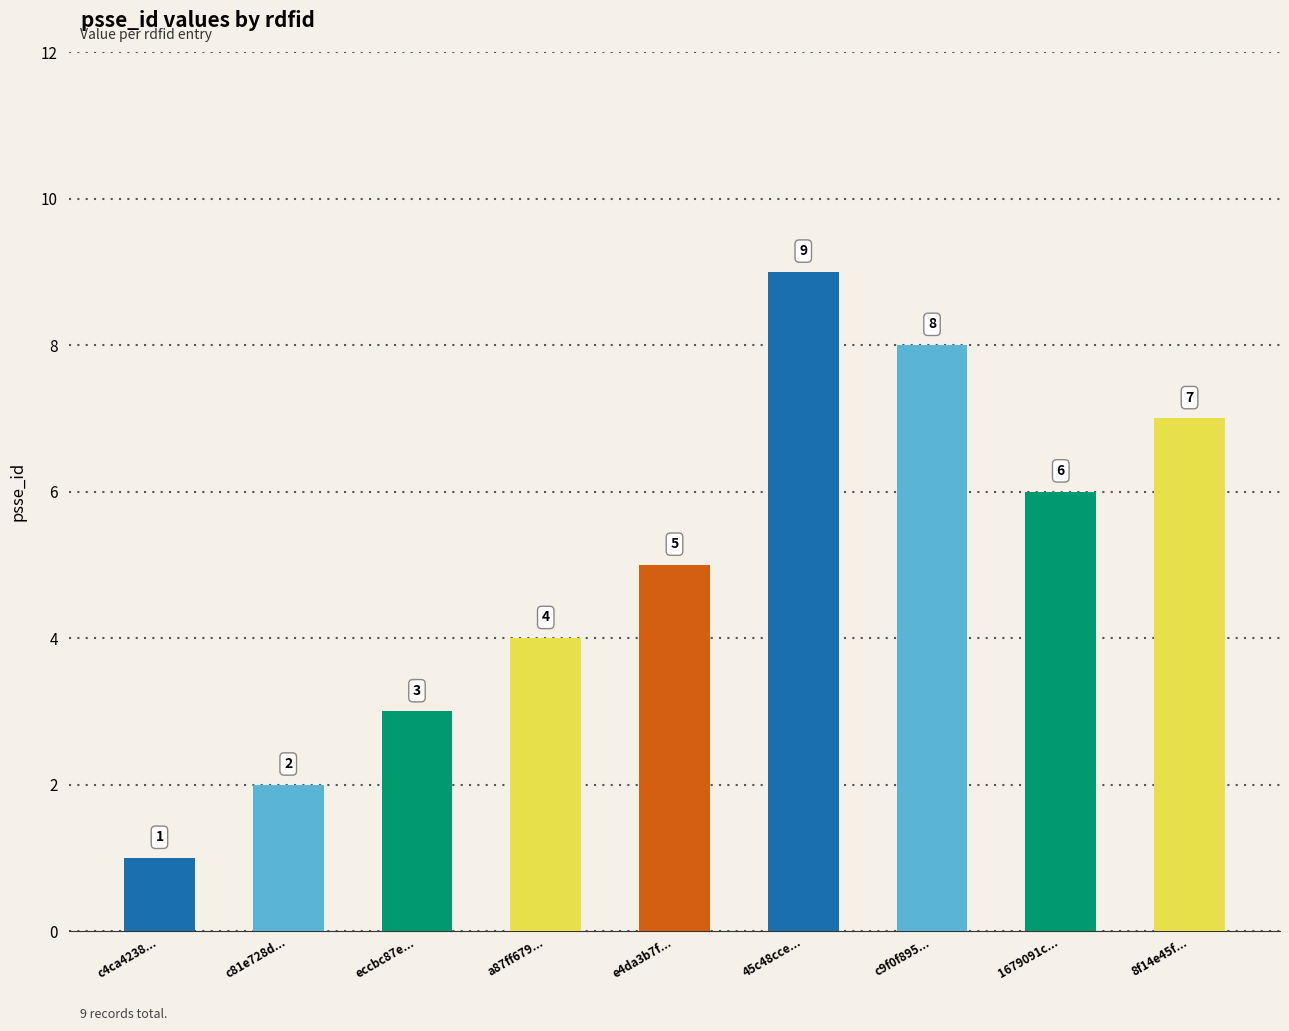

List the labels in order of value, smallest first.

c4ca4238..., c81e728d..., eccbc87e..., a87ff679..., e4da3b7f..., 1679091c..., 8f14e45f..., c9f0f895..., 45c48cce...